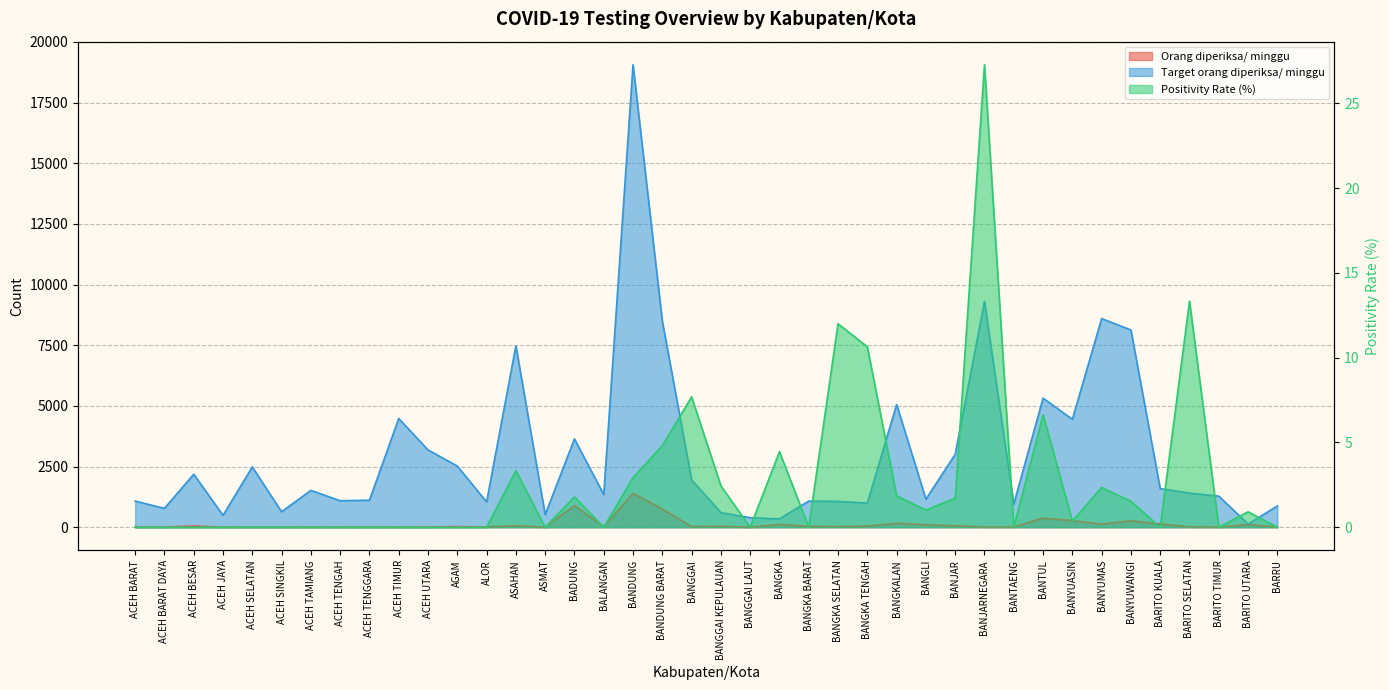

Reading left to right, list all the values displayed in this chart.

Orang diperiksa/ minggu: 3.0	5.0	46.0	4.0	2.0	2.0	4.0	2.0	9.0	2.0	9.0	25.0	14.0	60.0	1.0	895.0	22.0	1397.0	749.0	26.0	41.0	2.0	112.0	36.0	25.0	47.0	162.0	99.0	58.0	11.0	10.0	377.0	272.0	128.0	262.0	135.0	15.0	10.0	110.0	9.0
Target orang diperiksa/ minggu: 1078.0	777.0	2184.0	490.0	2485.0	637.0	1519.0	1092.0	1113.0	4480.0	3185.0	2520.0	1043.0	7476.0	518.0	3640.0	1344.0	19054.0	8491.0	1953.0	602.0	392.0	343.0	1078.0	1064.0	994.0	5054.0	1155.0	3003.0	9303.0	952.0	5320.0	4445.0	8596.0	8127.0	1589.0	1407.0	1281.0	133.0	875.0
Positivity Rate (%): 0.0	0.0	0.0	0.0	0.0	0.0	0.0	0.0	0.0	0.0	0.0	0.0	0.0	3.3	0.0	1.8	0.0	2.9	4.8	7.7	2.4	0.0	4.5	0.0	12.0	10.6	1.9	1.0	1.7	27.3	0.0	6.6	0.4	2.3	1.5	0.0	13.3	0.0	0.9	0.0